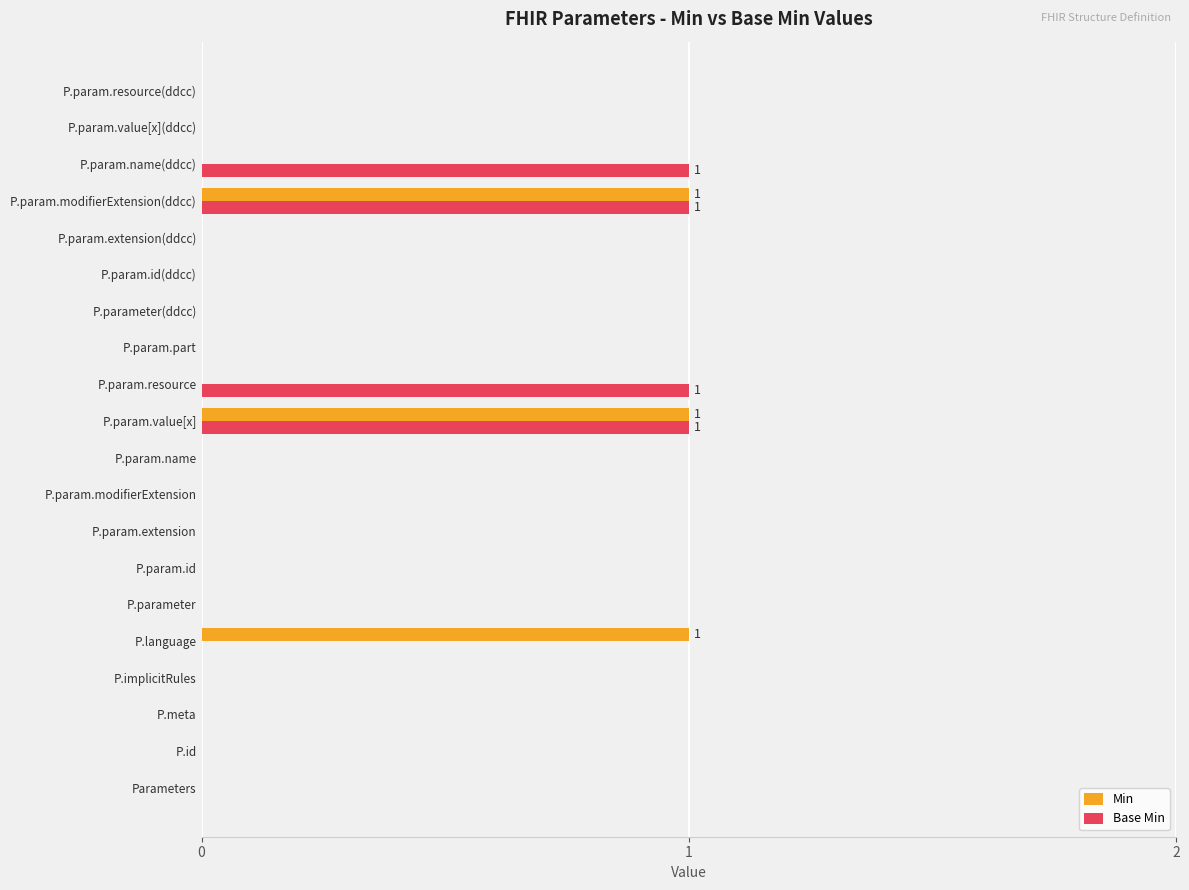

True or false: Base Min has a value of 0 at P.implicitRules.

True